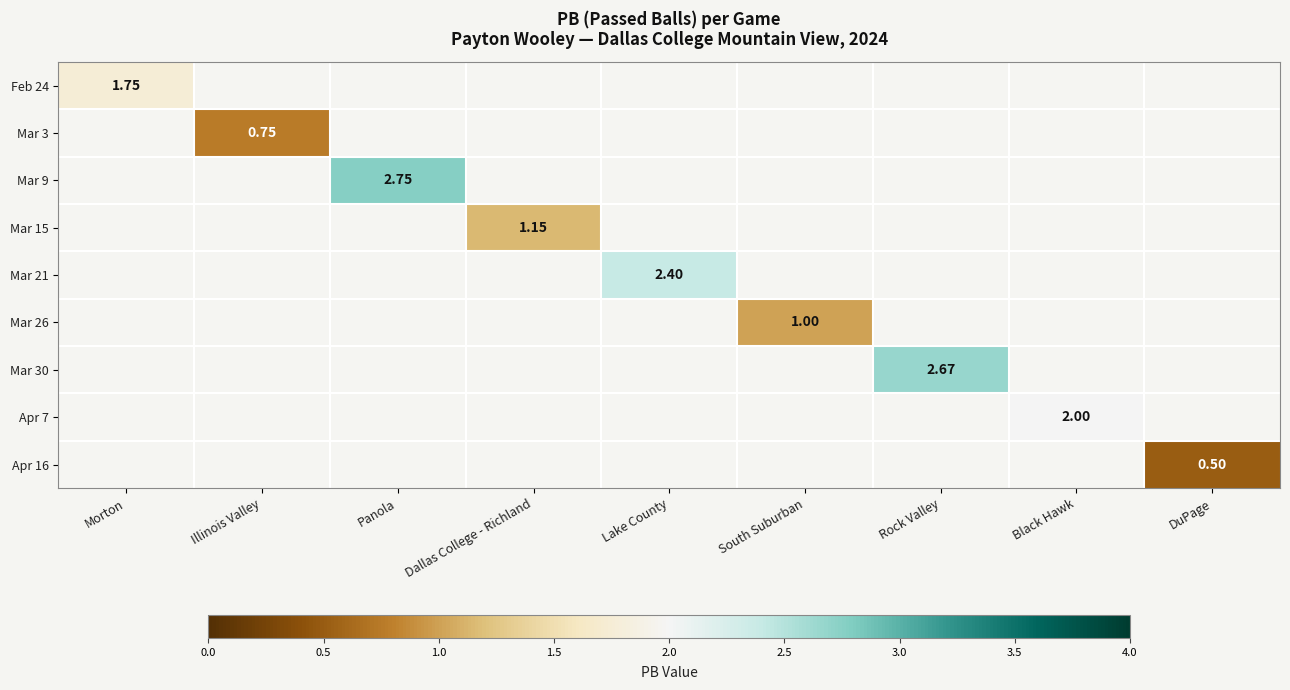

Which category has the lowest value in the Feb 24 series?

Morton